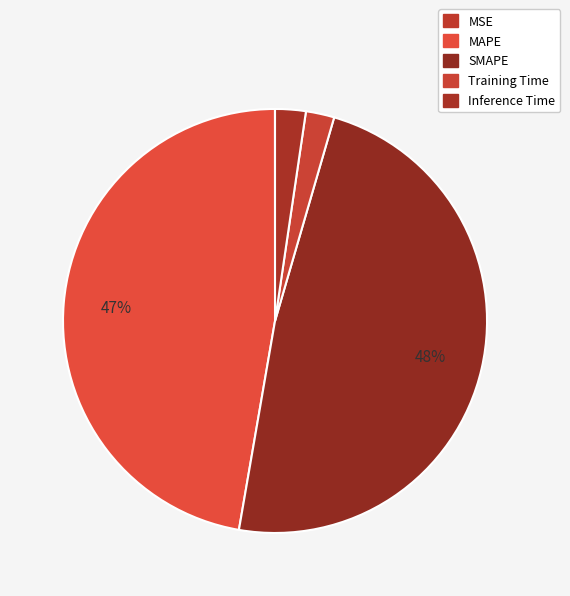

Is it true that MAPE is 47% of the pie?

True